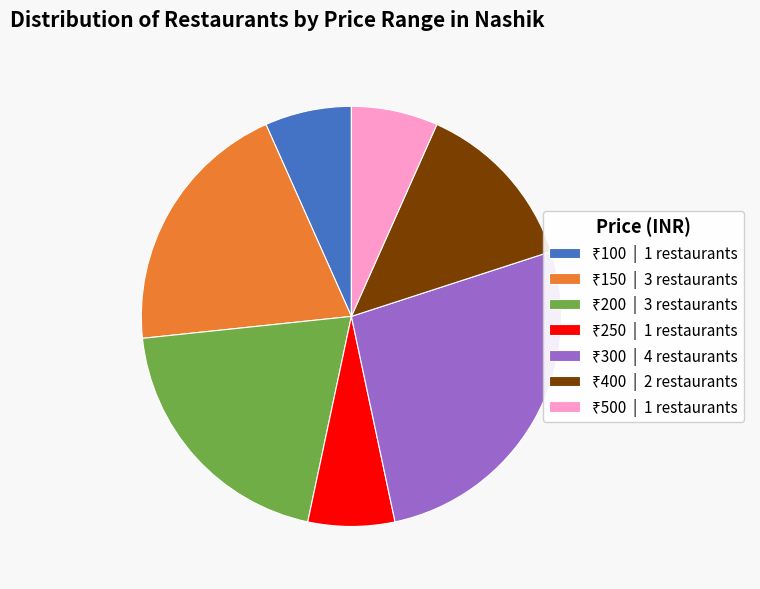

Does any single category account for the majority?

No